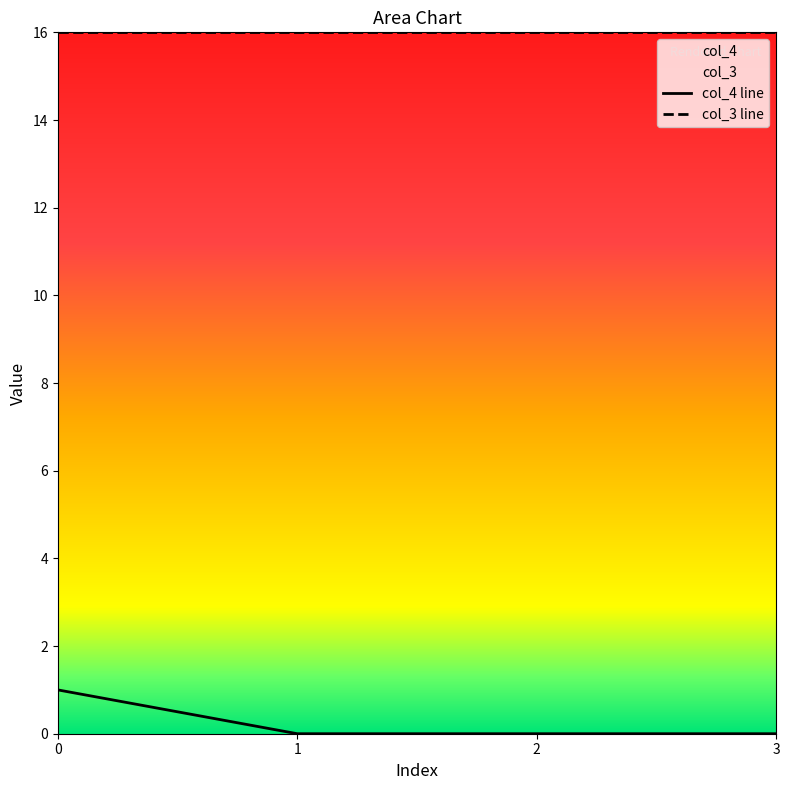

What is the difference between the maximum and minimum values?

1